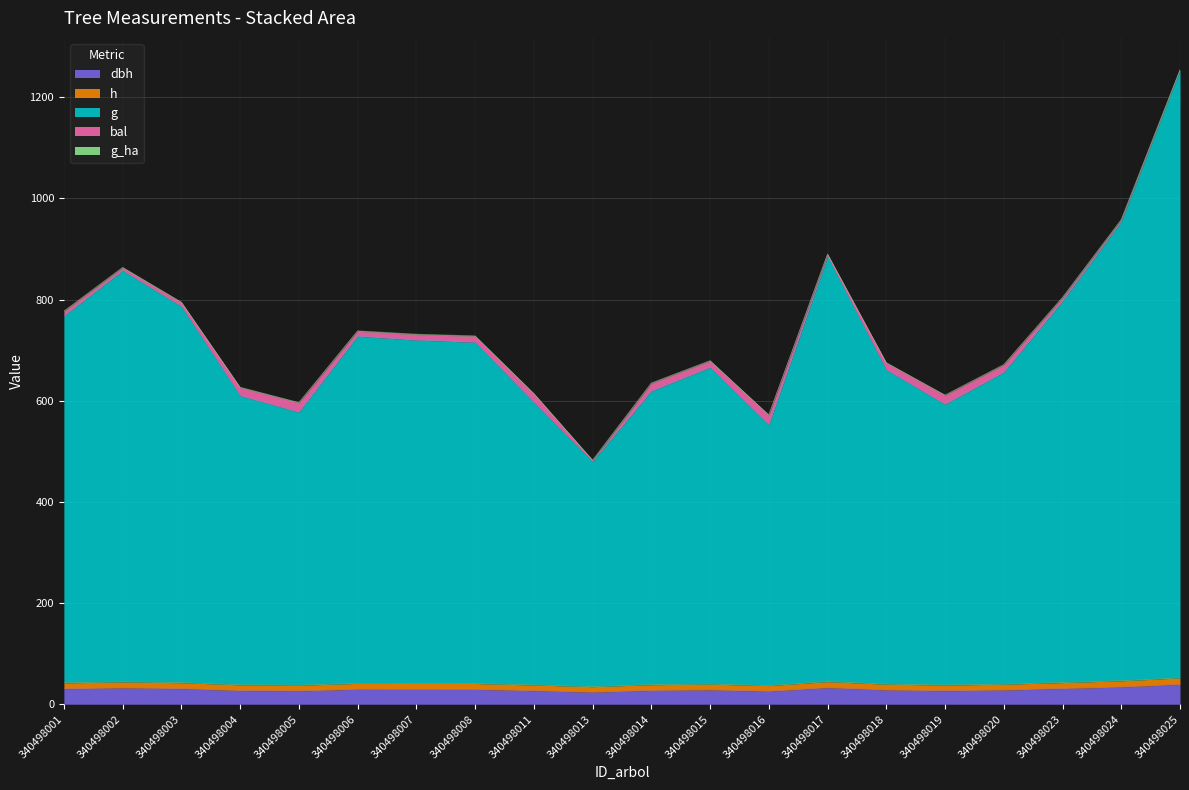

What is the value of the dbh point at the 6th from the left?

29.6